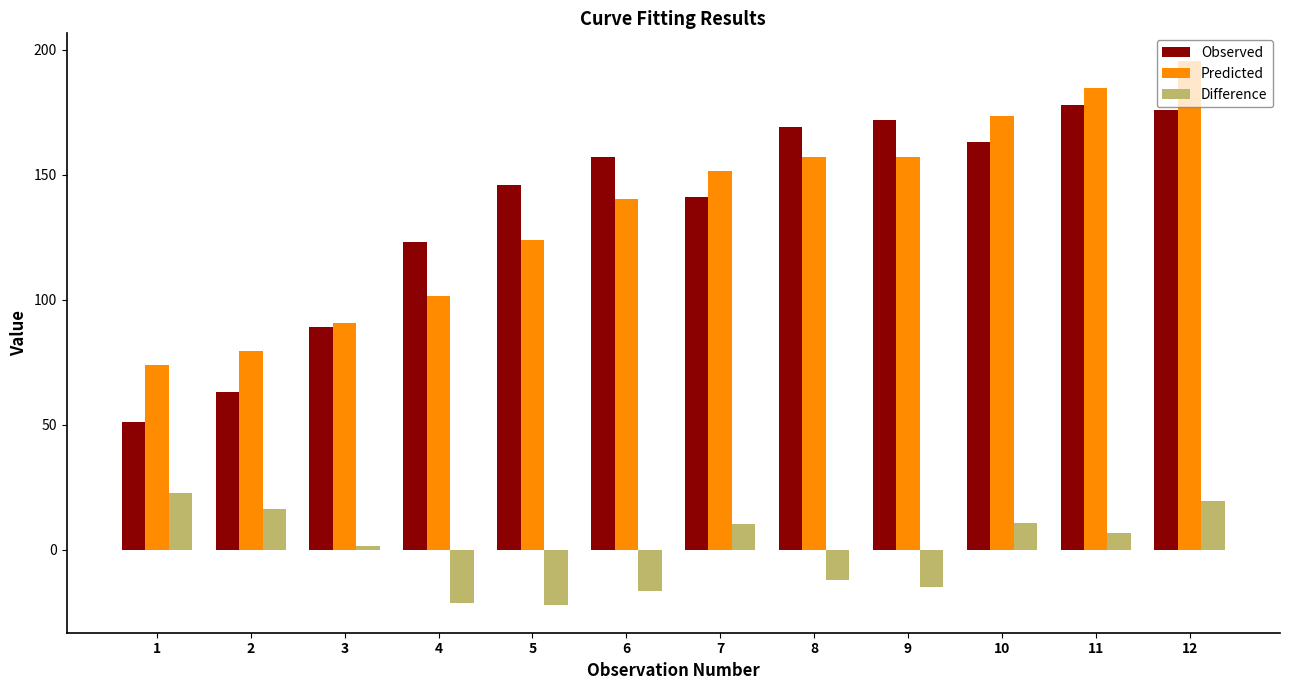

The Difference series shows -15.1 at 9. True or false?

True